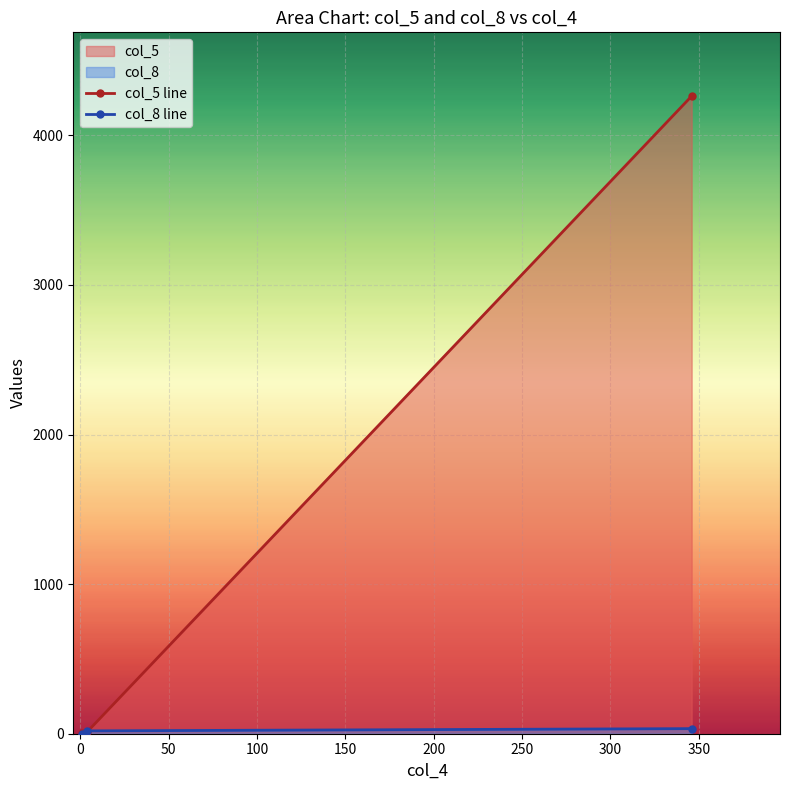

At which category is the sum across all series the highest?

346